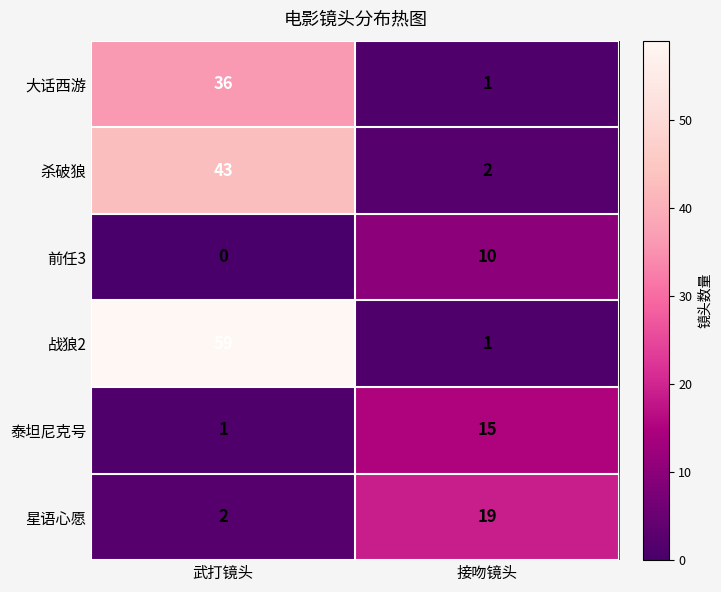

Between 武打镜头 and 接吻镜头, which series saw the biggest shift?

战狼2